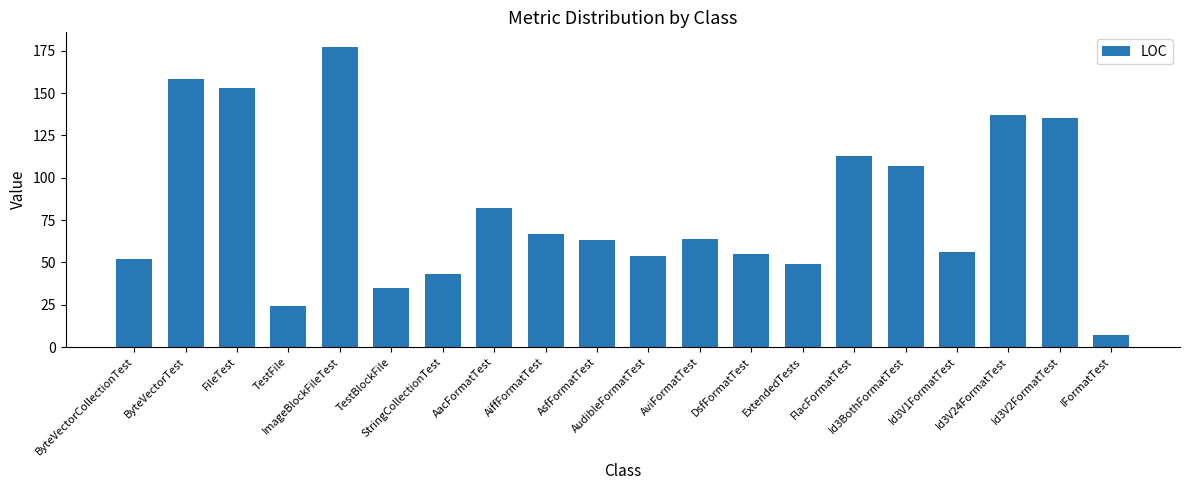

What is the difference between the values at ByteVectorCollectionTest and Id3V1FormatTest?

4